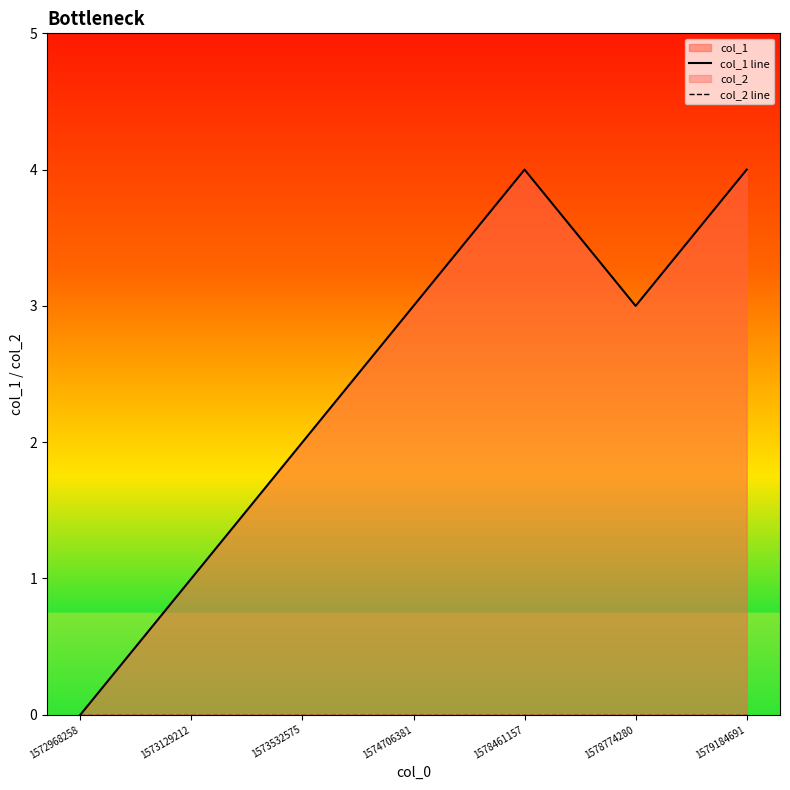

What is the value of the col_1 line point at the 4th from the left?

3